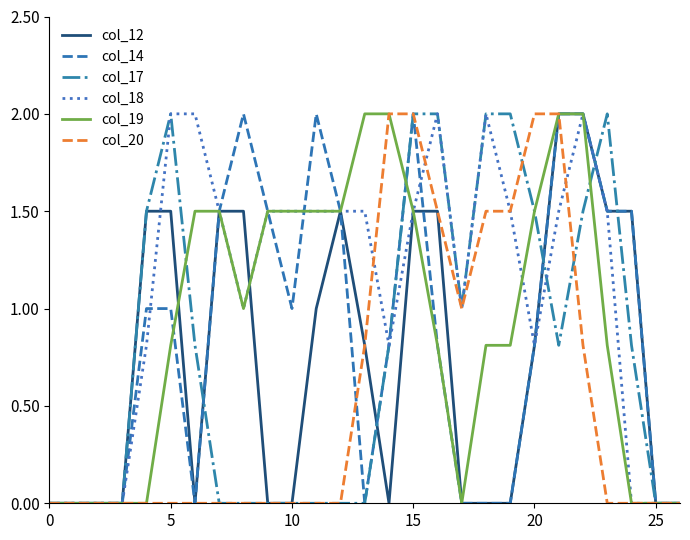

Which series has the largest total across all categories?

col_18